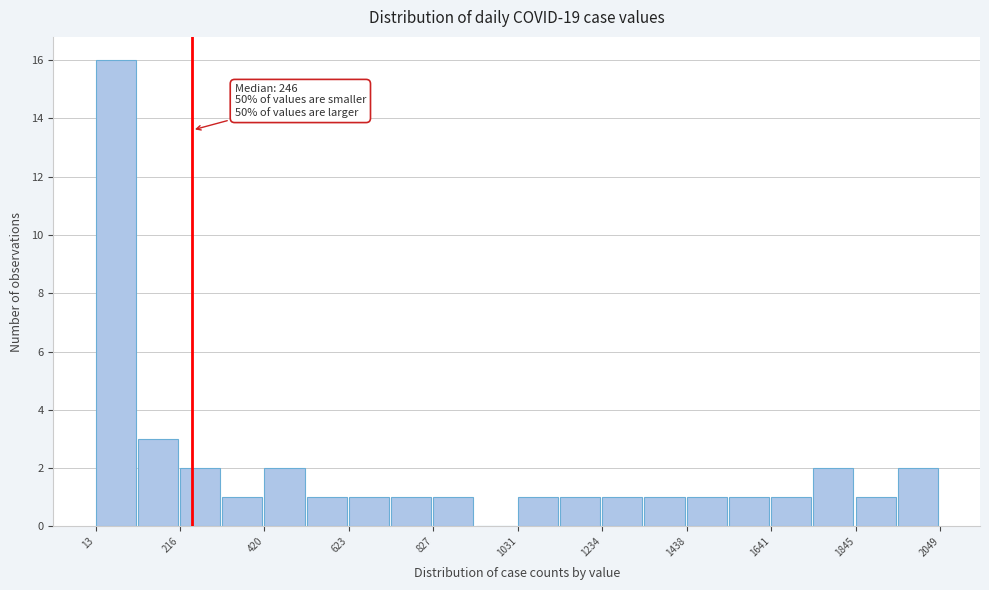

Around what value on the x-axis is the tallest bar? Give the approximate position of its centre, as read against the axis.

50